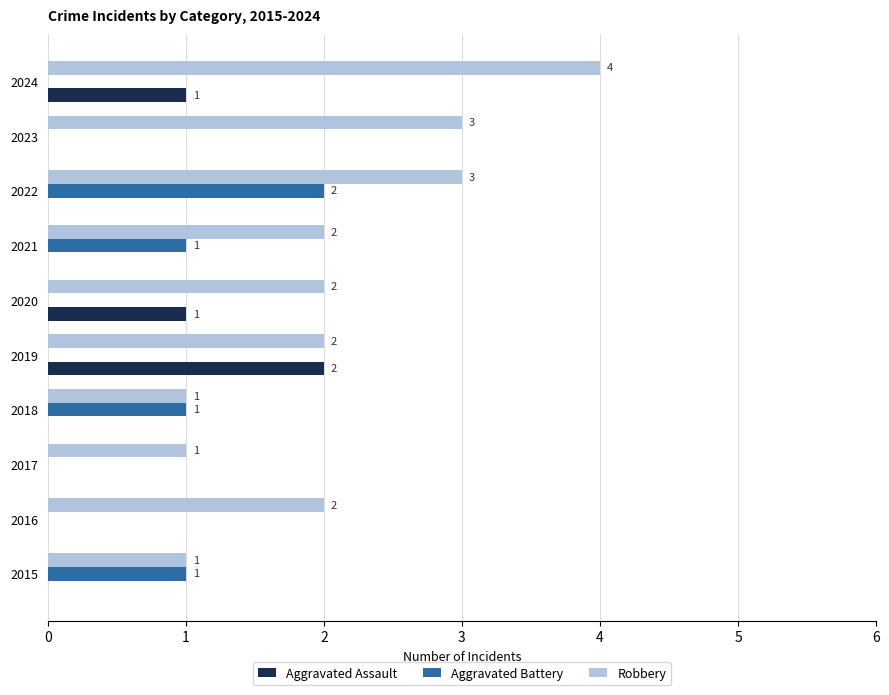

Between 2015 and 2024, which series saw the biggest shift?

Robbery